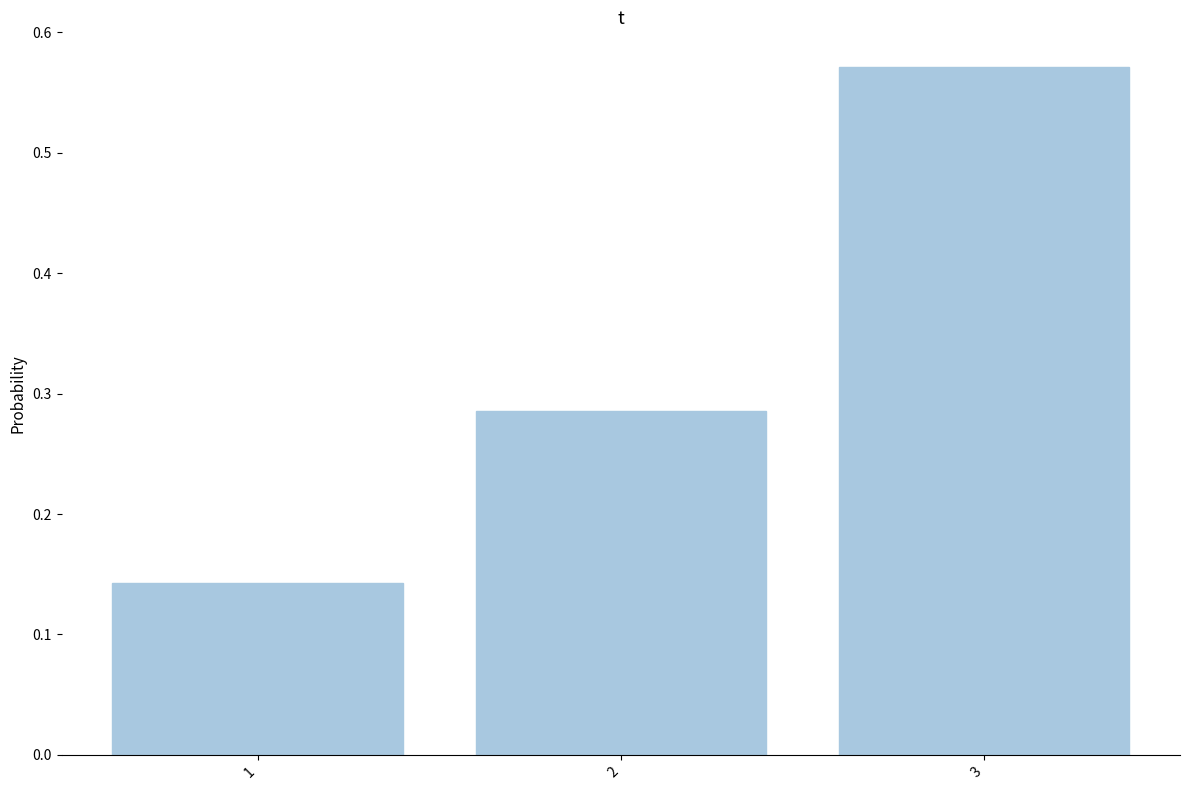

List the labels in order of value, smallest first.

1, 2, 3